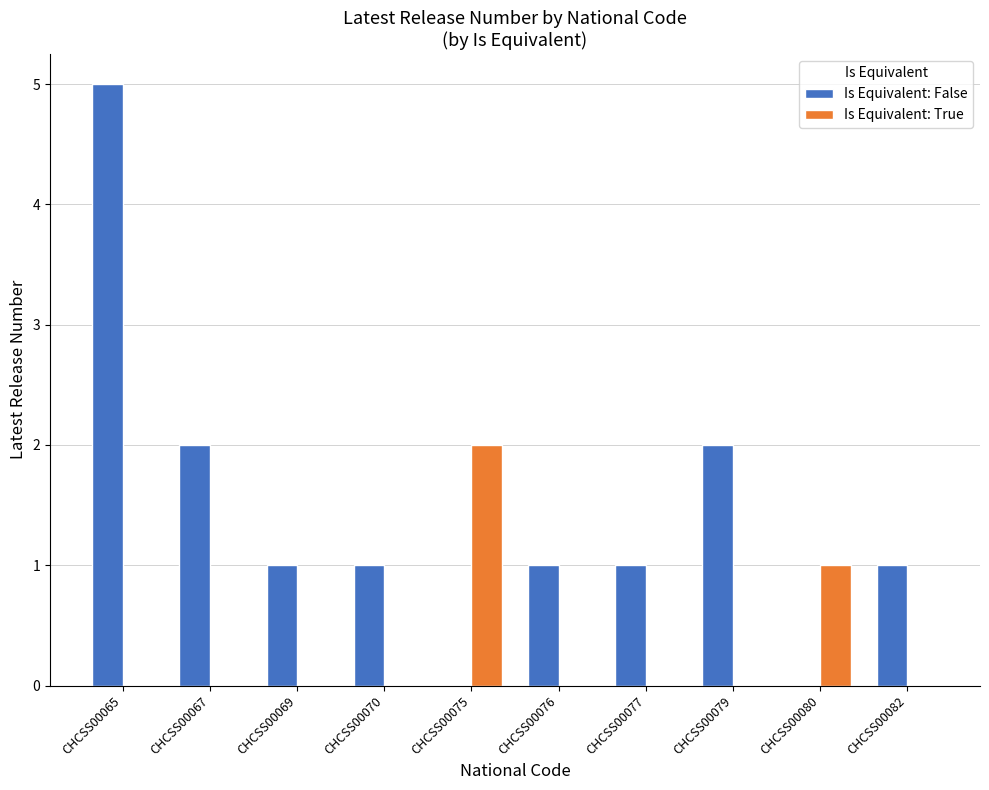

What are all the series names shown in the legend?

Is Equivalent: False, Is Equivalent: True